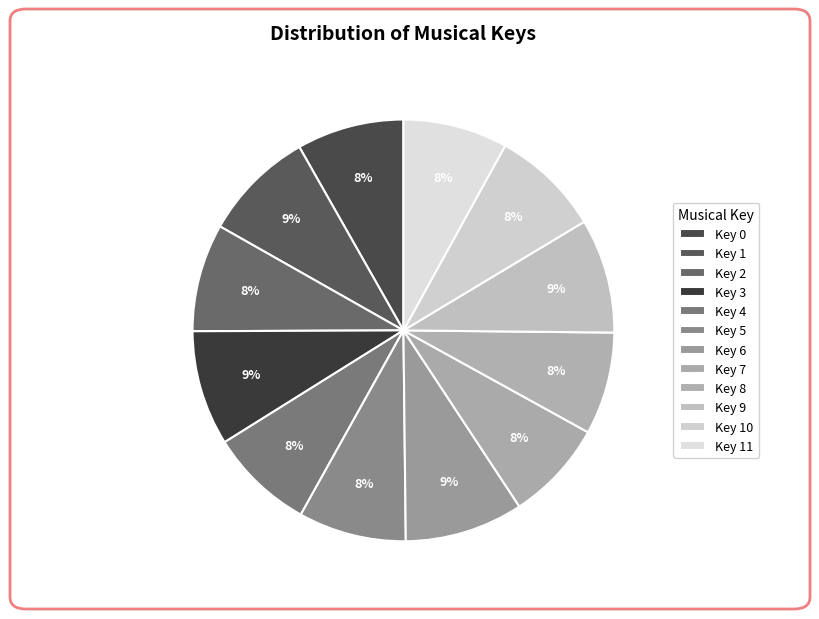

To the nearest percent, what is the average slice percentage?

8%